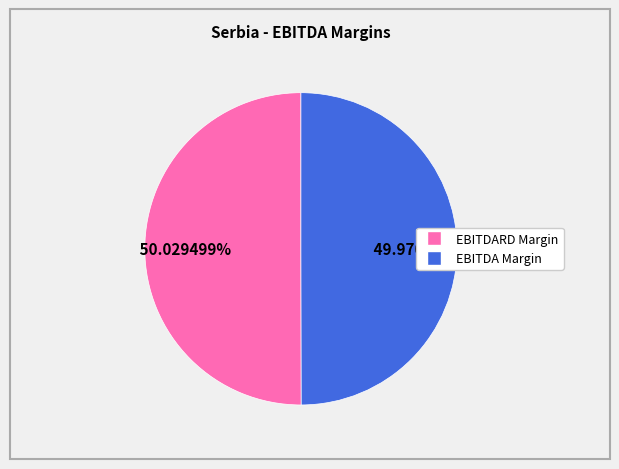

Count the number of slices in the pie.

2